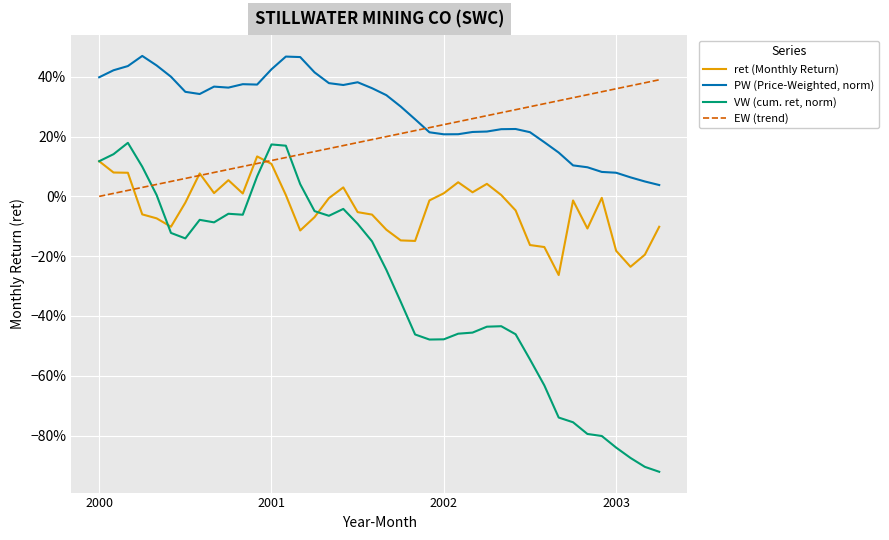

Is this an area chart (filled region under the line)?

No